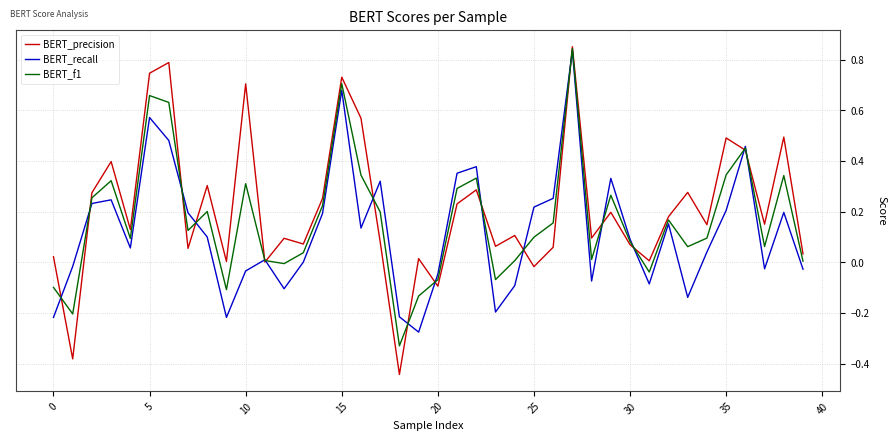

Which series has the widest spread of values?

BERT_precision